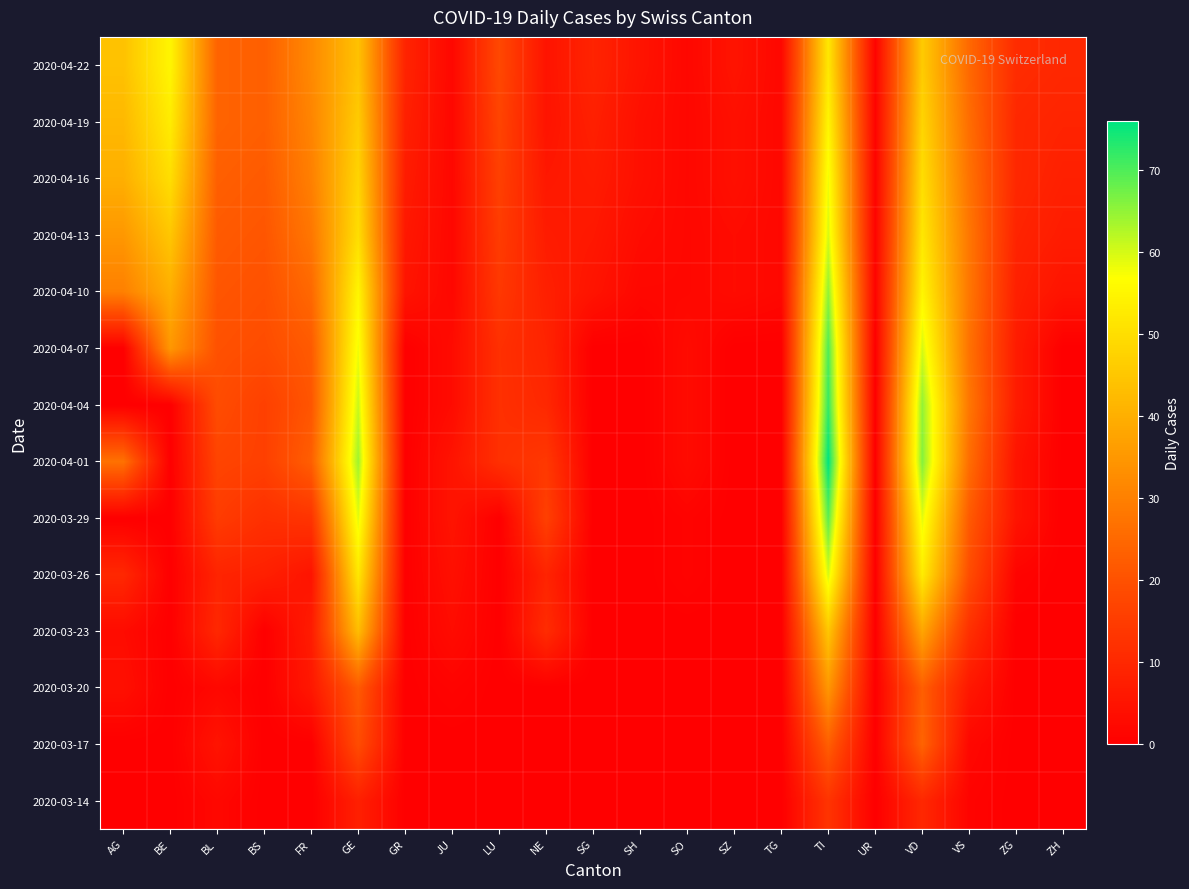

Which has a higher value, VD or GR?

VD